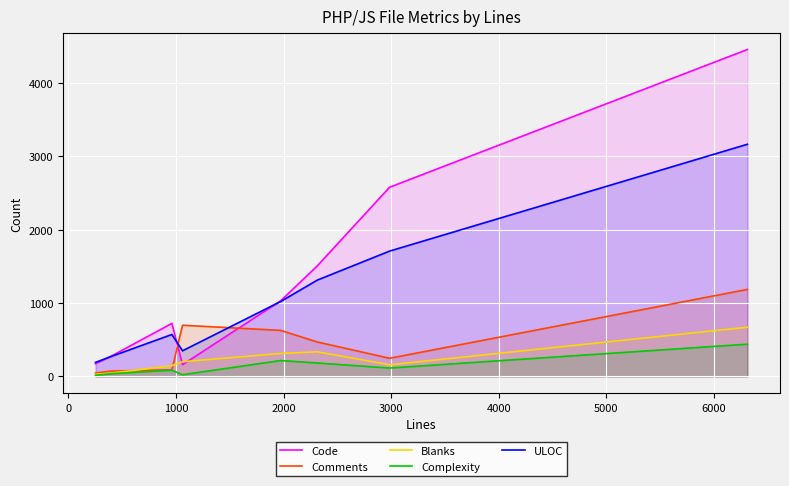

Which series has the largest range (max minus min)?

Code